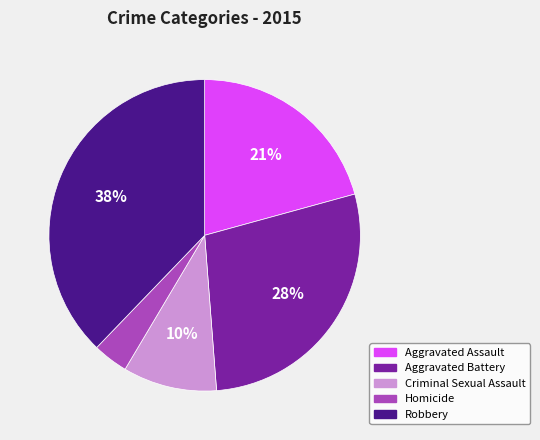

Count the number of slices in the pie.

5